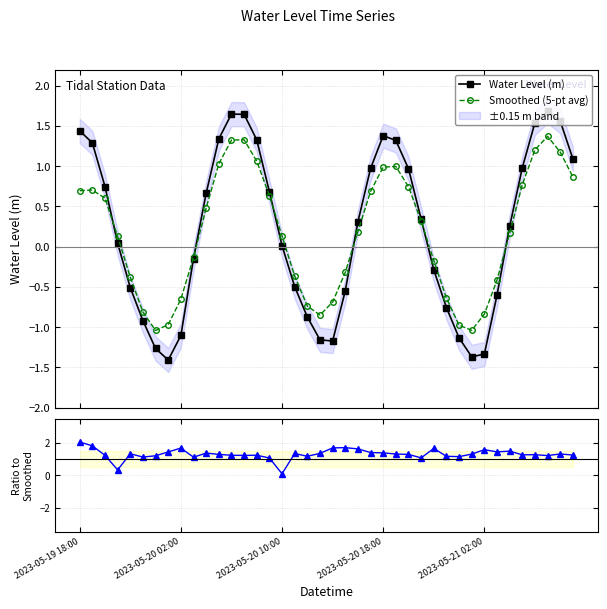

True or false: Water Level (m) and Smoothed (5-pt avg) intersect in this chart.

True